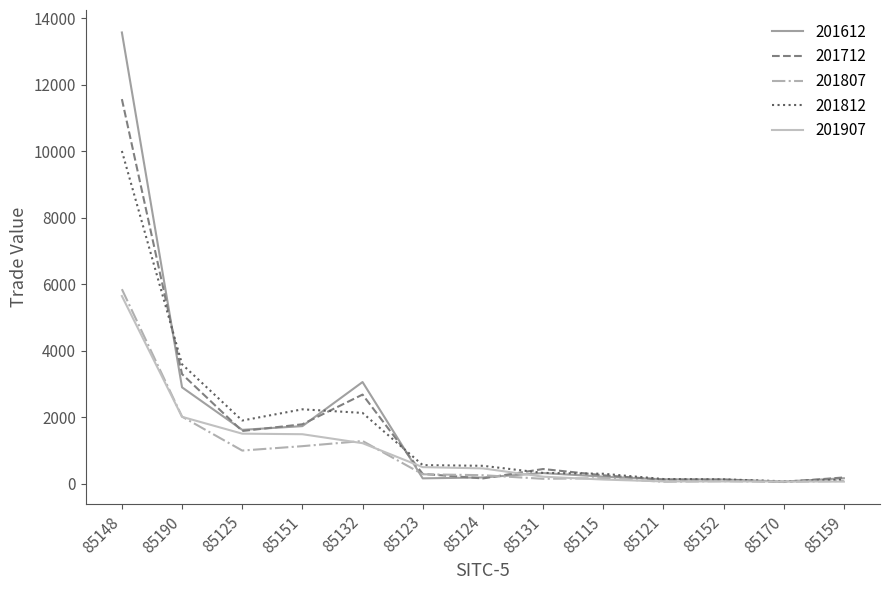

List the series in order of their peak value, highest first.

201612, 201712, 201812, 201807, 201907